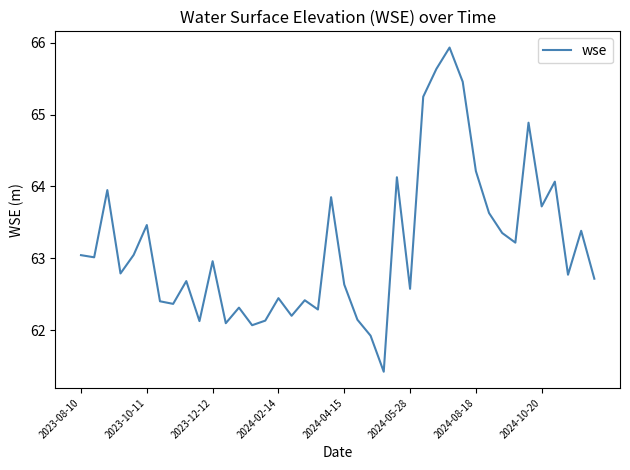

What is the smallest value displayed?

61.4